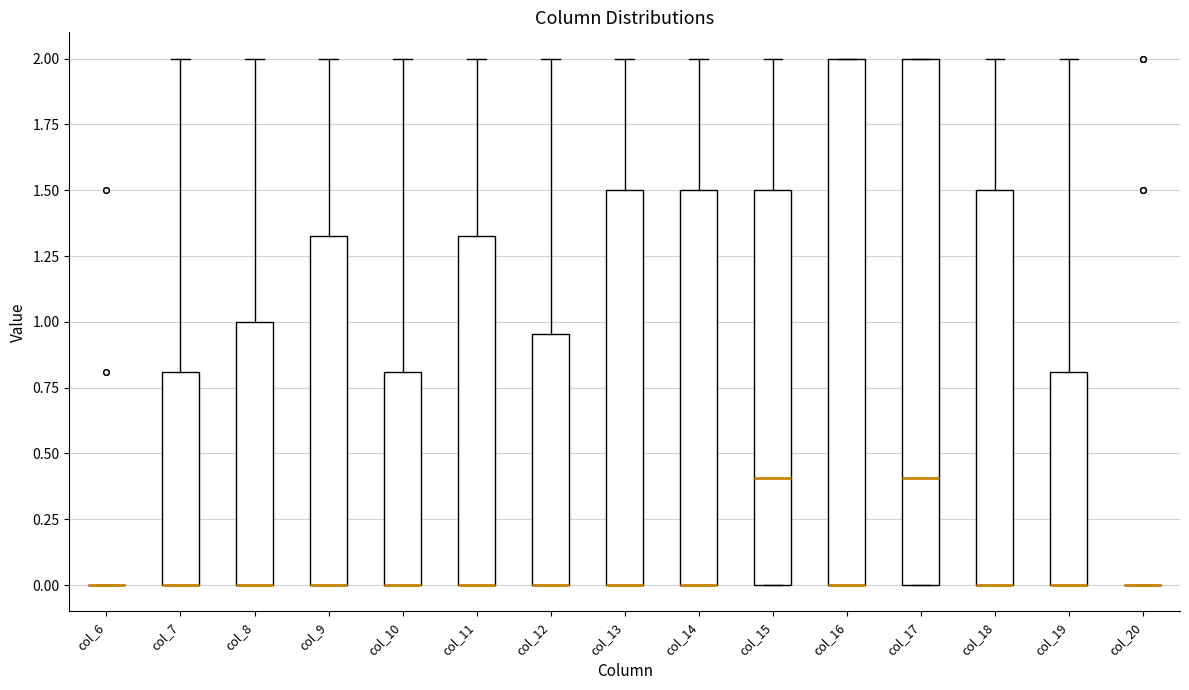

Reading left to right, transcribe this box plot: for each box, give where its median line is, the range the box spans, and where its two whiskers end, as read against the y-axis. The values are not printed on the chart, so give them approximately, as read against the axis.

col_6: box collapsed to a line at 0.00, whiskers 0.00 to 0.00
col_7: median 0.00 (drawn on the box's lower edge), box 0.00 to 0.80, whiskers 0.00 to 2.00
col_8: median 0.00 (drawn on the box's lower edge), box 0.00 to 1.00, whiskers 0.00 to 2.00
col_9: median 0.00 (drawn on the box's lower edge), box 0.00 to 1.35, whiskers 0.00 to 2.00
col_10: median 0.00 (drawn on the box's lower edge), box 0.00 to 0.80, whiskers 0.00 to 2.00
col_11: median 0.00 (drawn on the box's lower edge), box 0.00 to 1.35, whiskers 0.00 to 2.00
col_12: median 0.00 (drawn on the box's lower edge), box 0.00 to 0.95, whiskers 0.00 to 2.00
col_13: median 0.00 (drawn on the box's lower edge), box 0.00 to 1.50, whiskers 0.00 to 2.00
col_14: median 0.00 (drawn on the box's lower edge), box 0.00 to 1.50, whiskers 0.00 to 2.00
col_15: median 0.40, box 0.00 to 1.50, whiskers 0.00 to 2.00
col_16: median 0.00 (drawn on the box's lower edge), box 0.00 to 2.00, whiskers 0.00 to 2.00
col_17: median 0.40, box 0.00 to 2.00, whiskers 0.00 to 2.00
col_18: median 0.00 (drawn on the box's lower edge), box 0.00 to 1.50, whiskers 0.00 to 2.00
col_19: median 0.00 (drawn on the box's lower edge), box 0.00 to 0.80, whiskers 0.00 to 2.00
col_20: box collapsed to a line at 0.00, whiskers 0.00 to 0.00